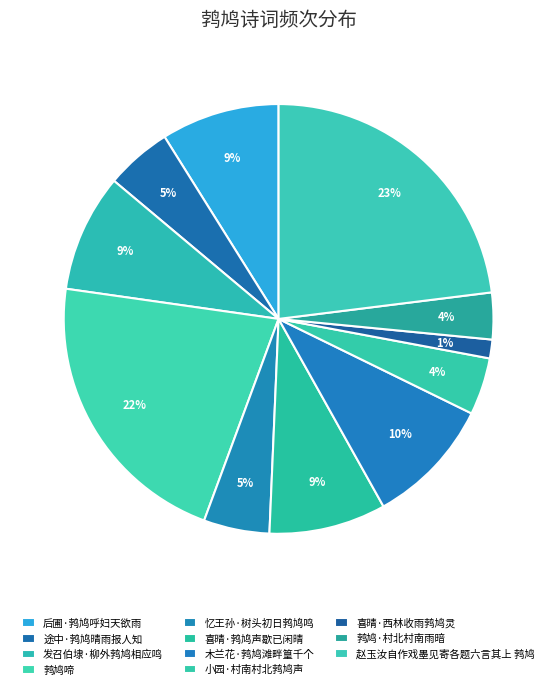

To the nearest percent, what percentage of the pie is 鹁鸠·村北村南雨暗?

4%